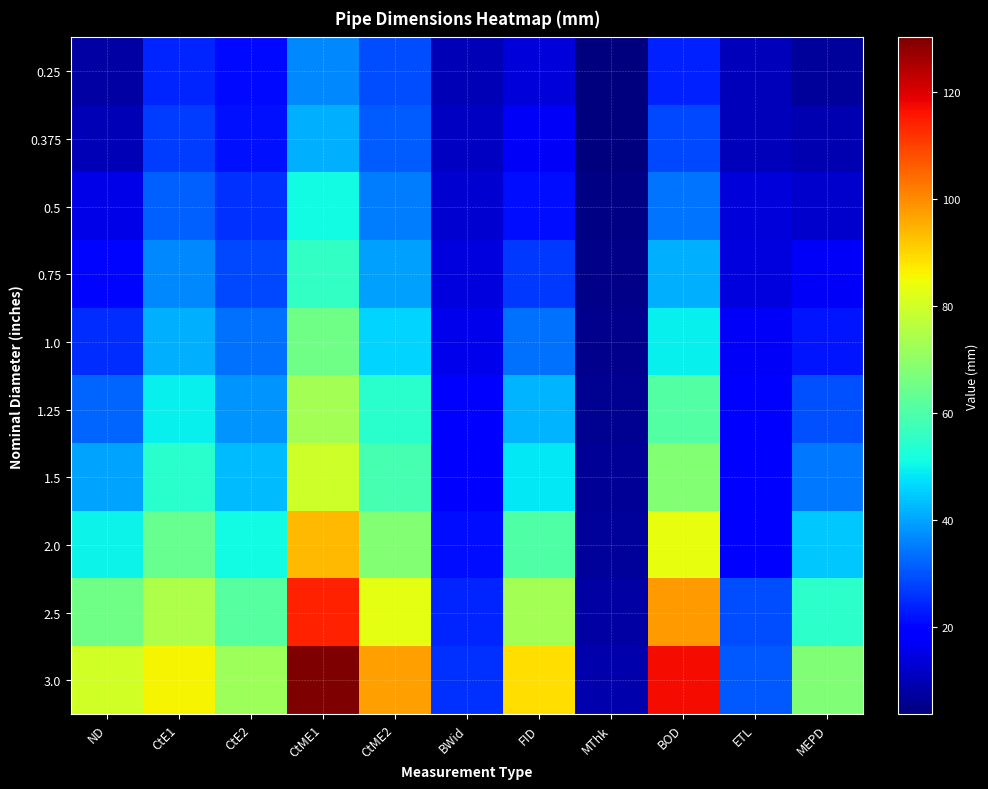

What is the smallest value displayed?

3.6